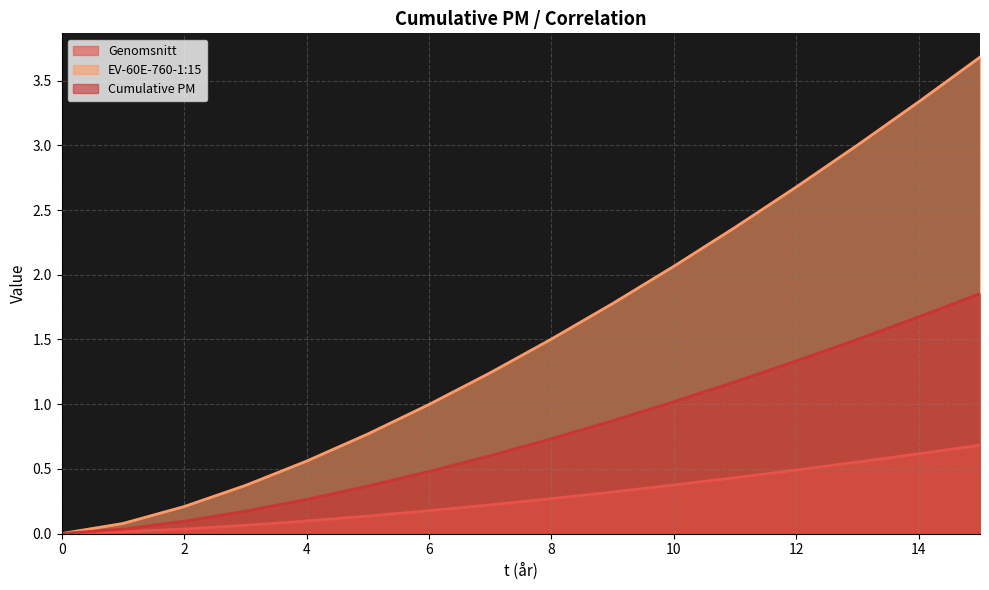

True or false: Cumulative PM has a value of 0.0 at 0.

True